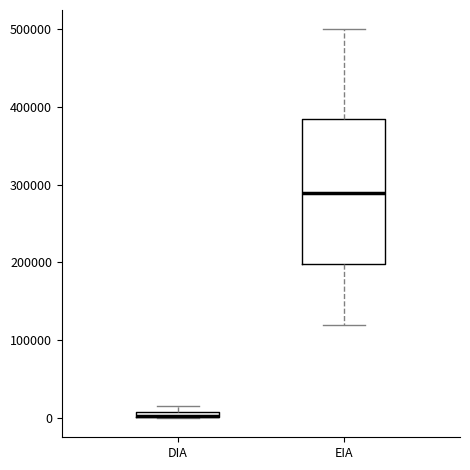

Which box is the tallest, from its lower edge to its upper edge?

EIA